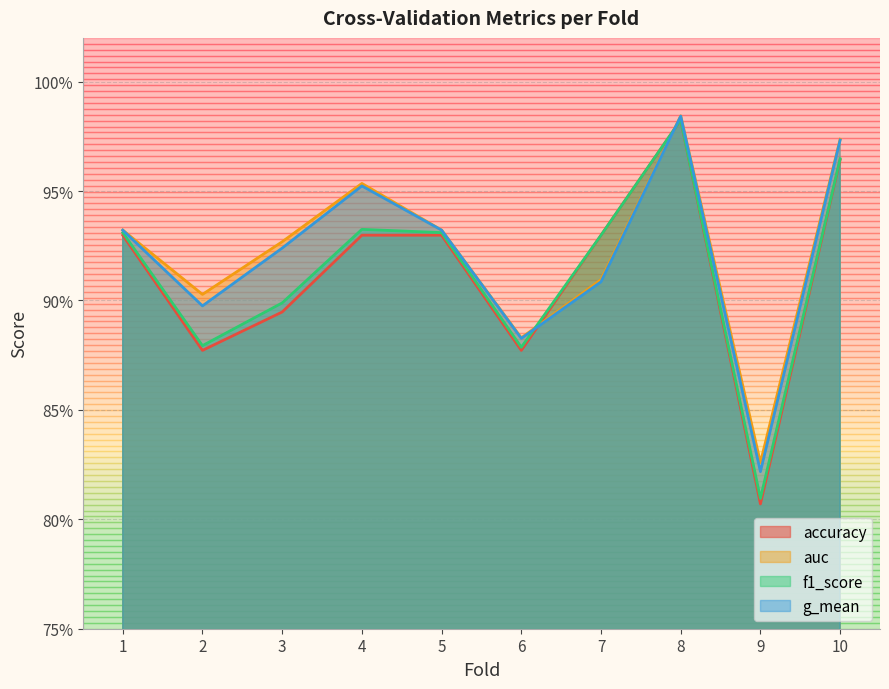

What are all the series names shown in the legend?

accuracy, auc, f1_score, g_mean